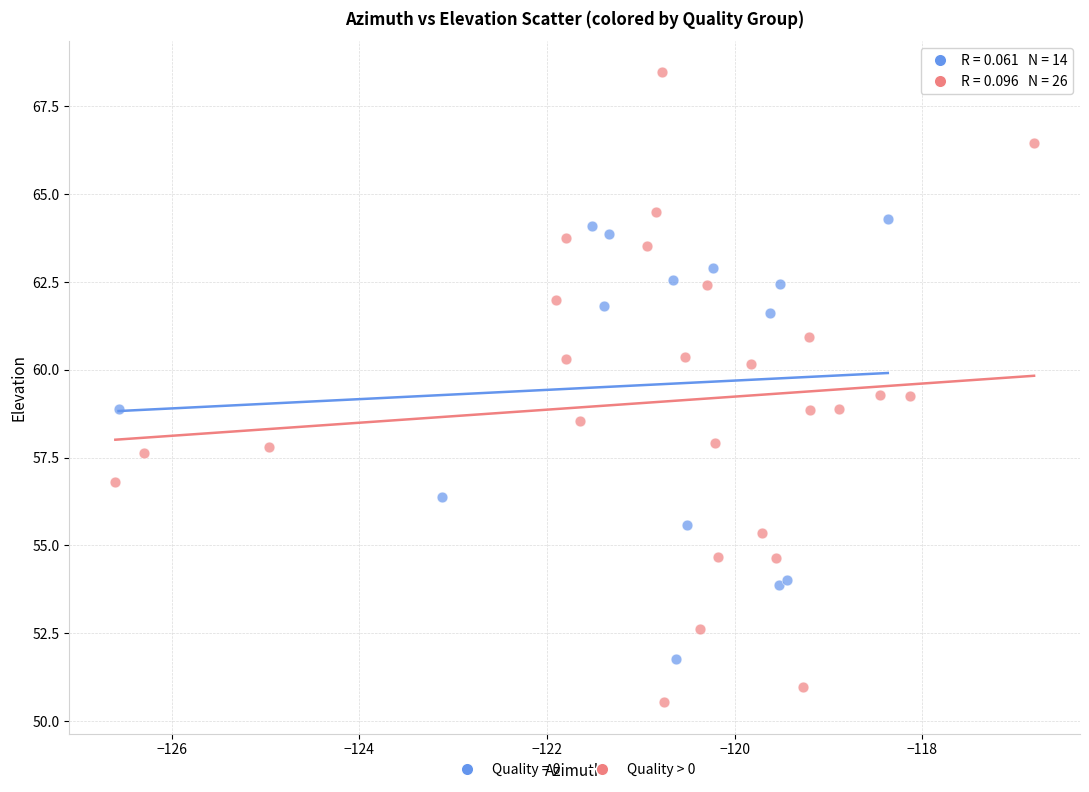

Which series contains the lowest Y value?

Quality > 0